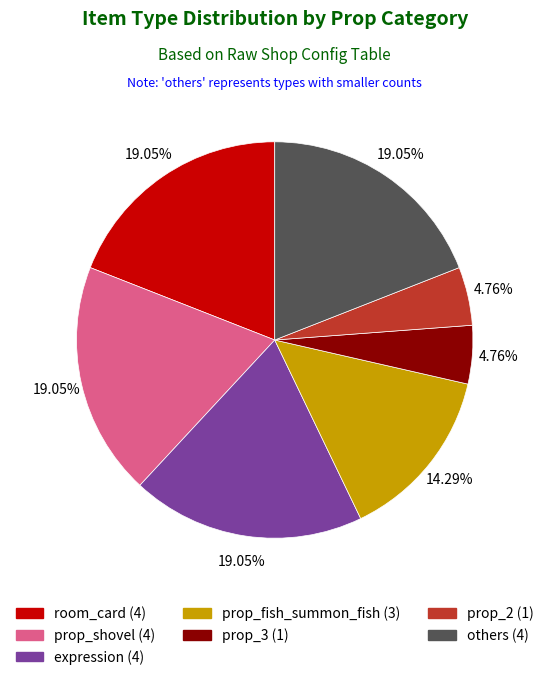

Is there a majority slice in this chart?

No